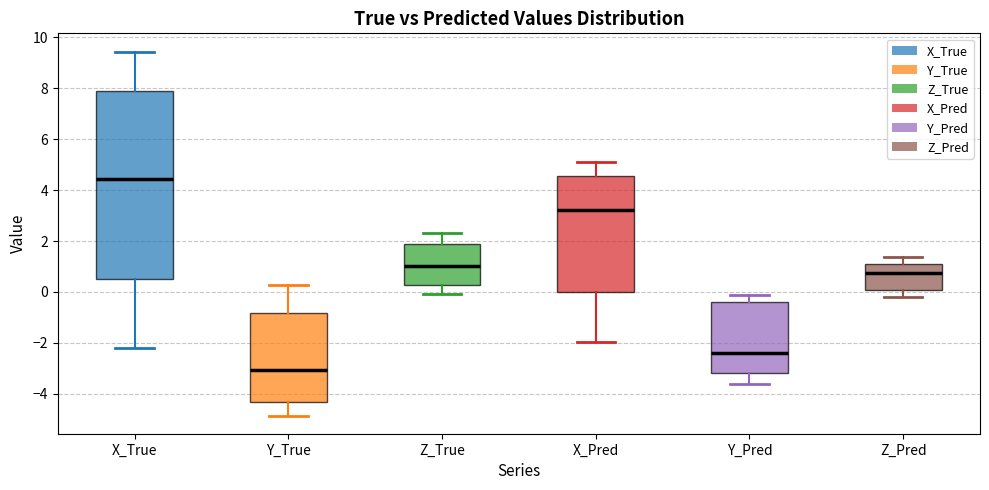

Where does the lower whisker of the box for Z_Pred end on the y-axis? The values are not printed on the chart, so give them approximately, as read against the axis.

-0.2